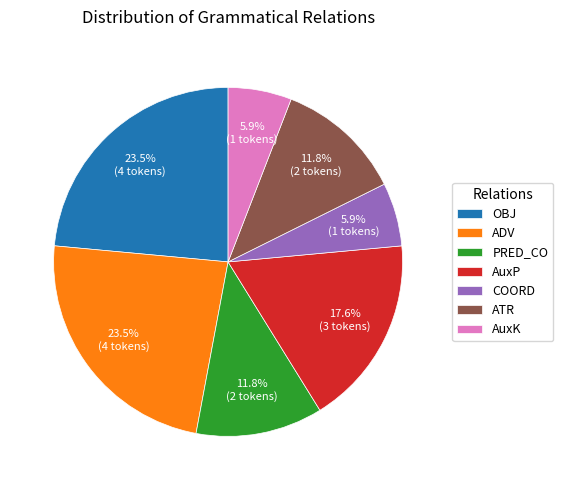

Does ATR account for over 50% of the chart?

No